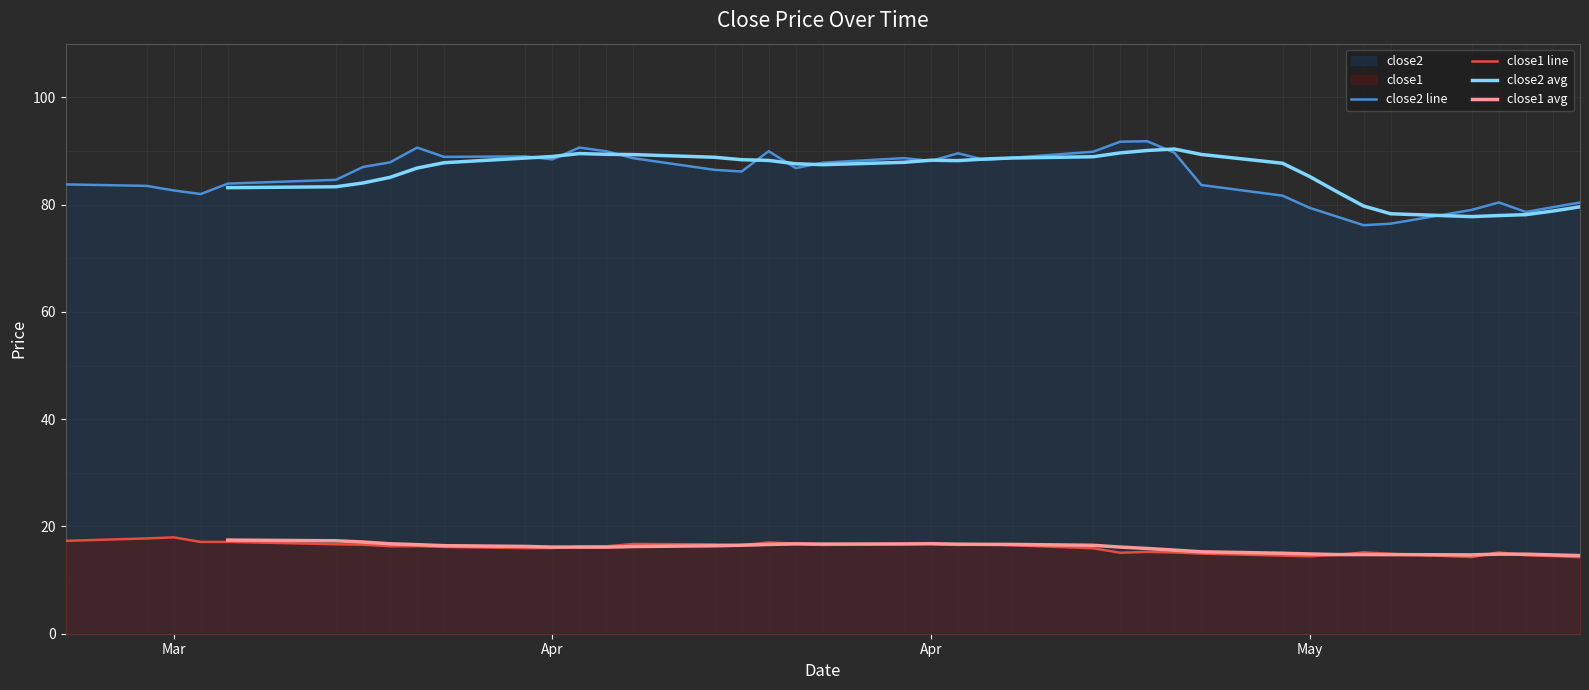

What is the maximum value for close1?

18.0